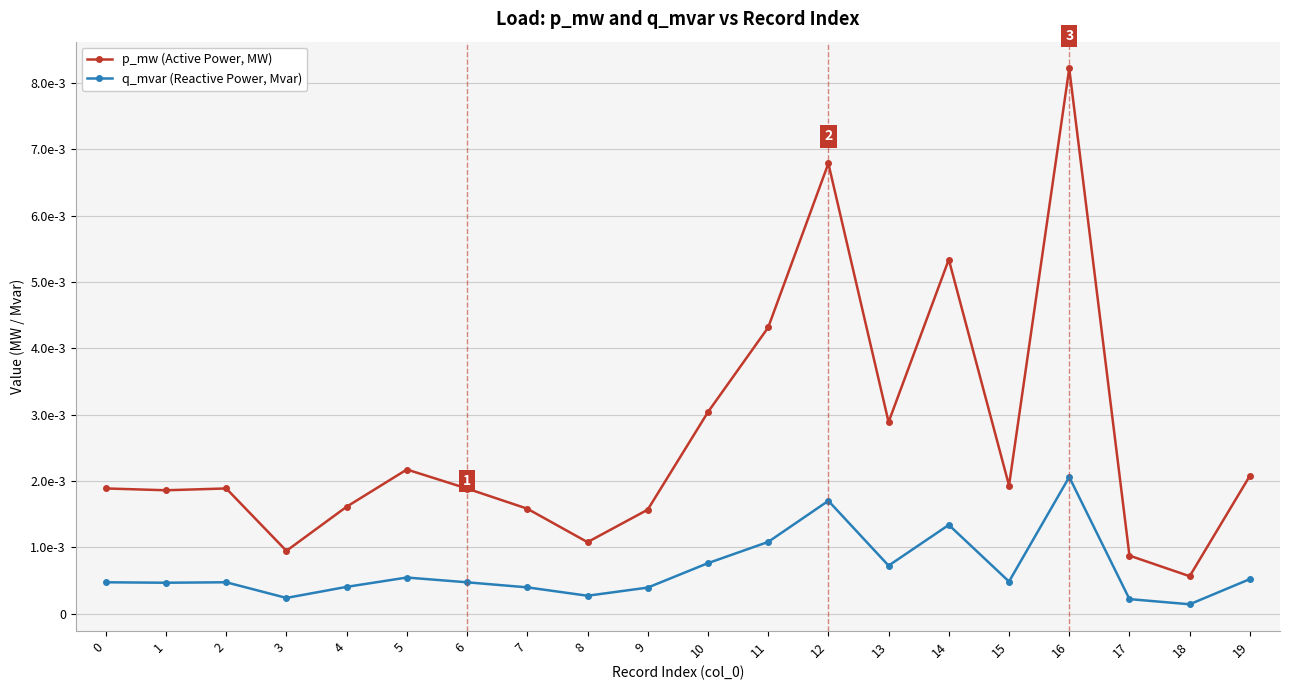

List the series in order of their peak value, lowest first.

q_mvar (Reactive Power, Mvar), p_mw (Active Power, MW)